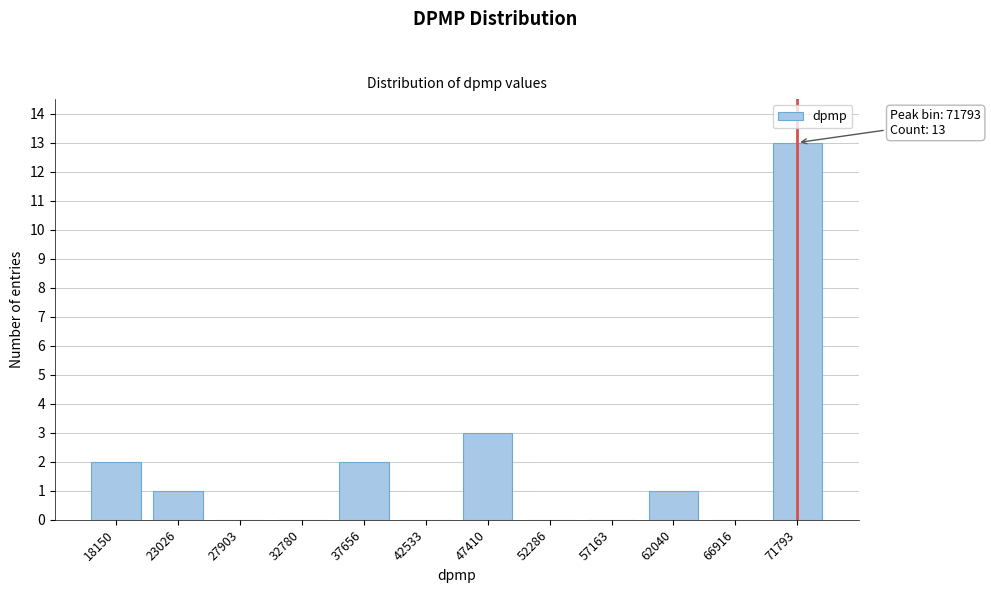

Reading left to right, list all the values displayed in this chart.

18150=2	23026=1	27903=0	32780=0	37656=2	42533=0	47410=3	52286=0	57163=0	62040=1	66916=0	71793=13